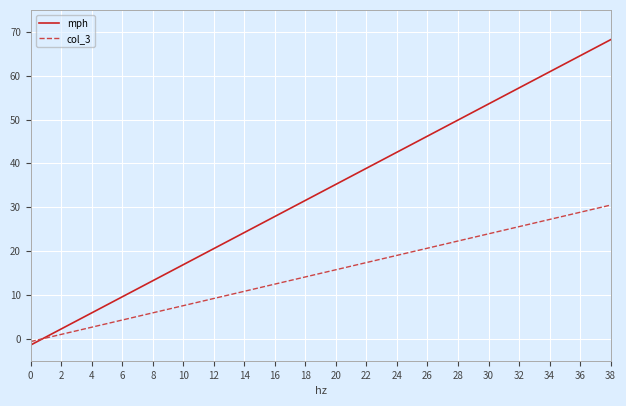

At how many categories does at least one series exceed 11?

32